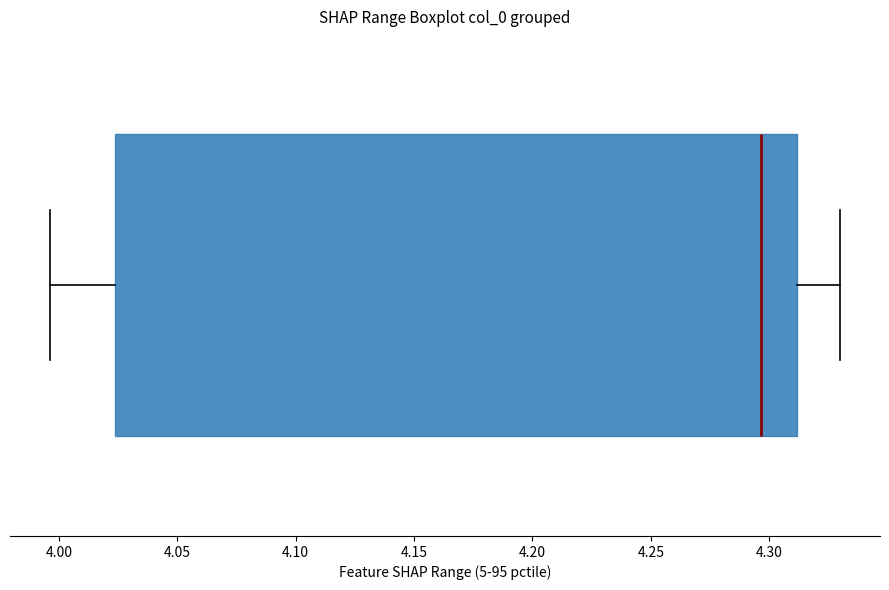

Read this box plot against the x-axis: the position of the median line, the range covered by the box, and the ends of both whiskers. The values are not printed on the chart, so give them approximately, as read against the axis.

median 4.295, box 4.025 to 4.310, whiskers 3.995 to 4.330